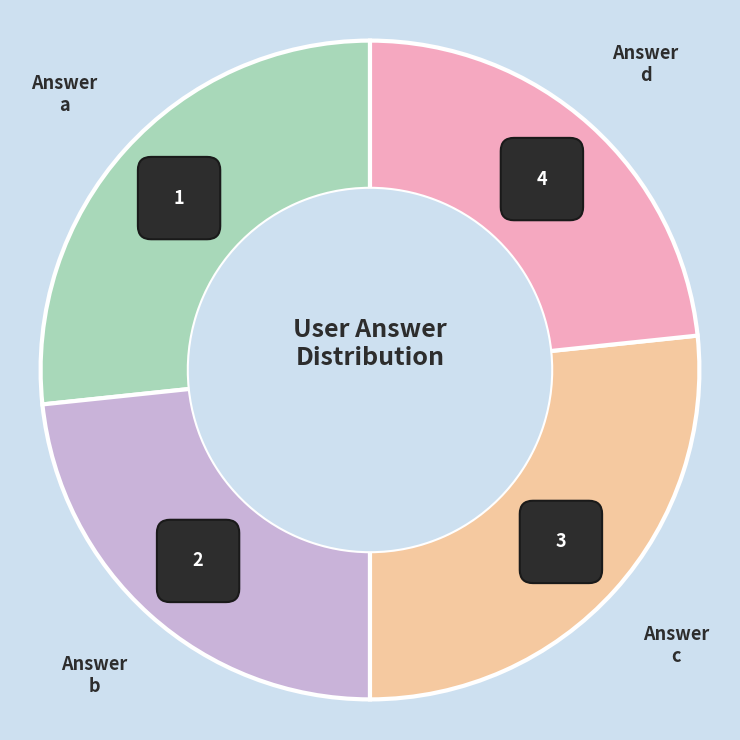

How many slices are in this pie chart?

4